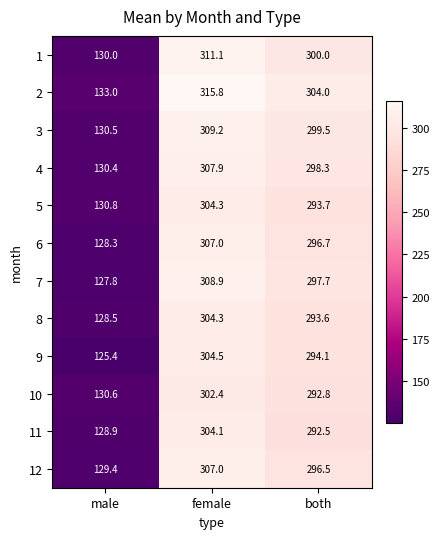

At which category is the sum across all series the highest?

female